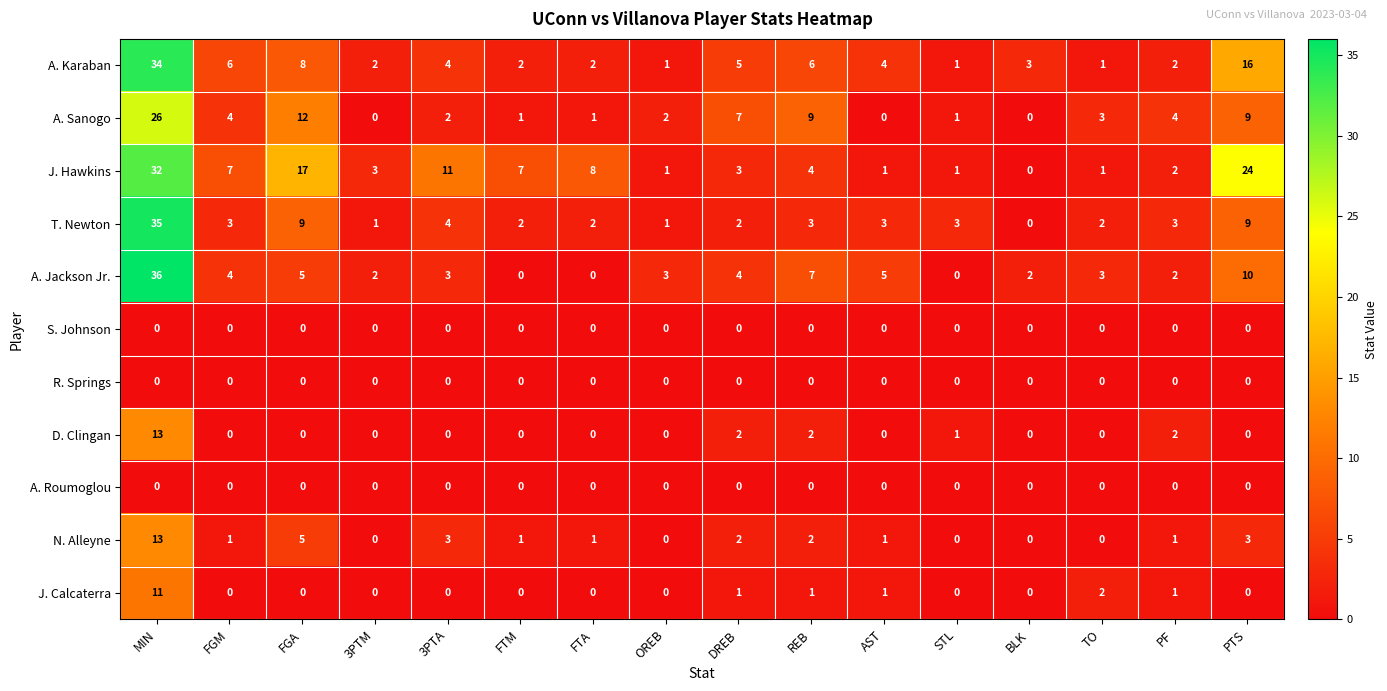

At which label is J. Hawkins closest to 16?

FGA